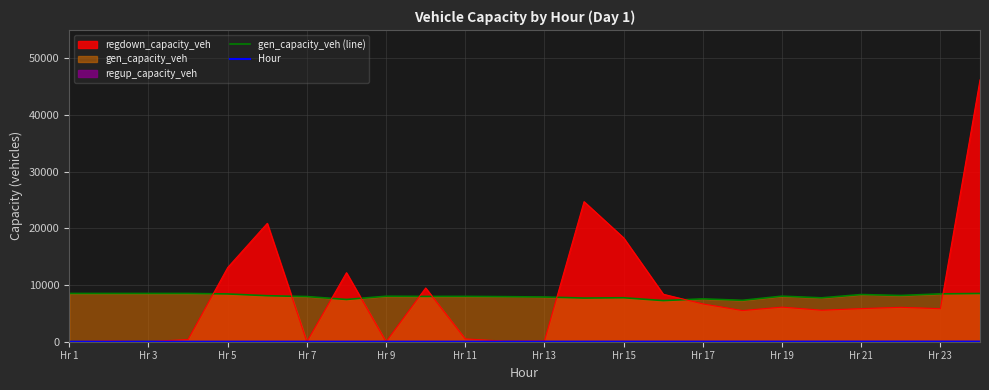

What is the highest value of the gen_capacity_veh (line) series?

8514.0